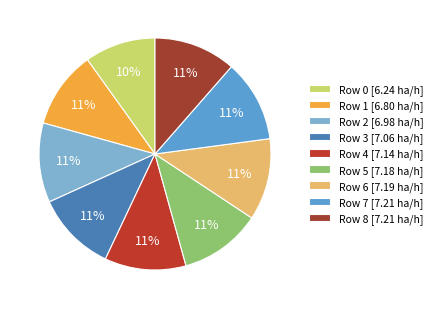

Does any single category account for the majority?

No